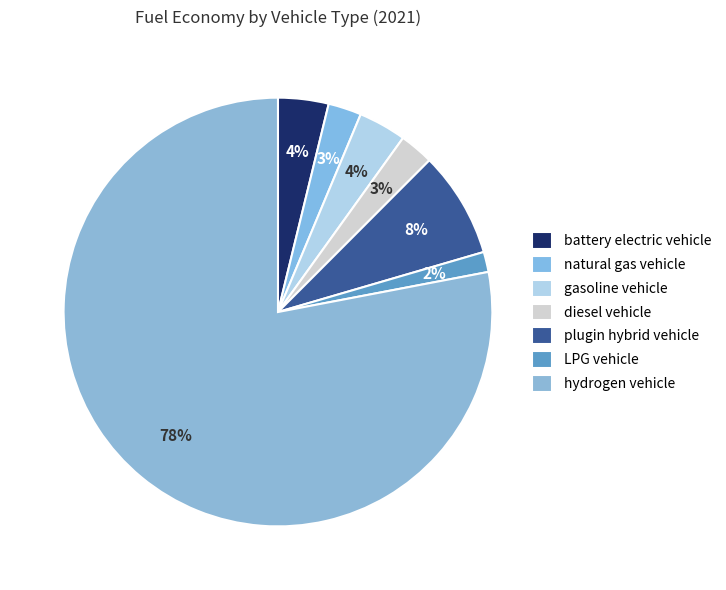

To the nearest percent, what is the difference between the largest and smallest slice percentages?

76%